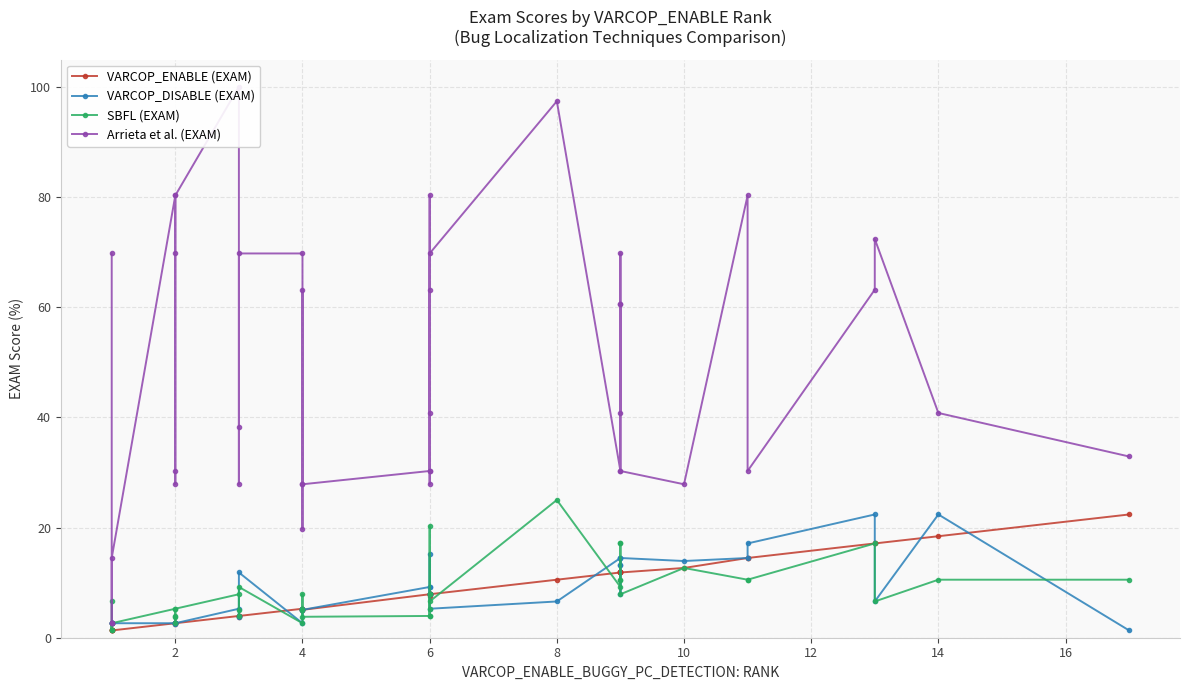

How many distinct data groups are displayed?

4